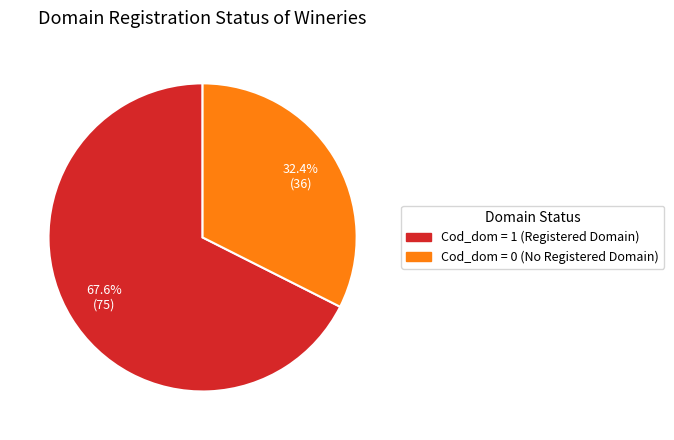

What is the smallest slice in the pie chart?

Cod_dom = 0 (No Registered Domain)